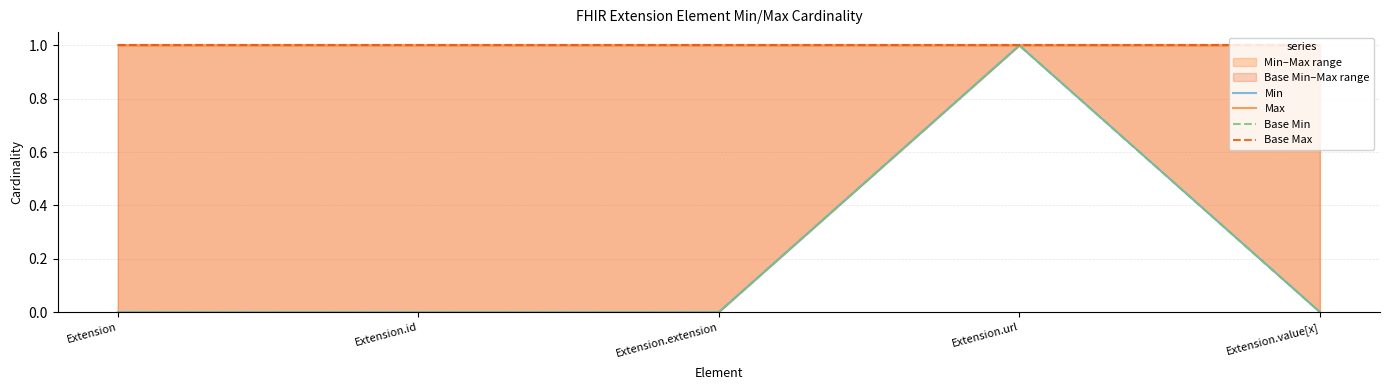

Read the Max value at Extension.url.

1